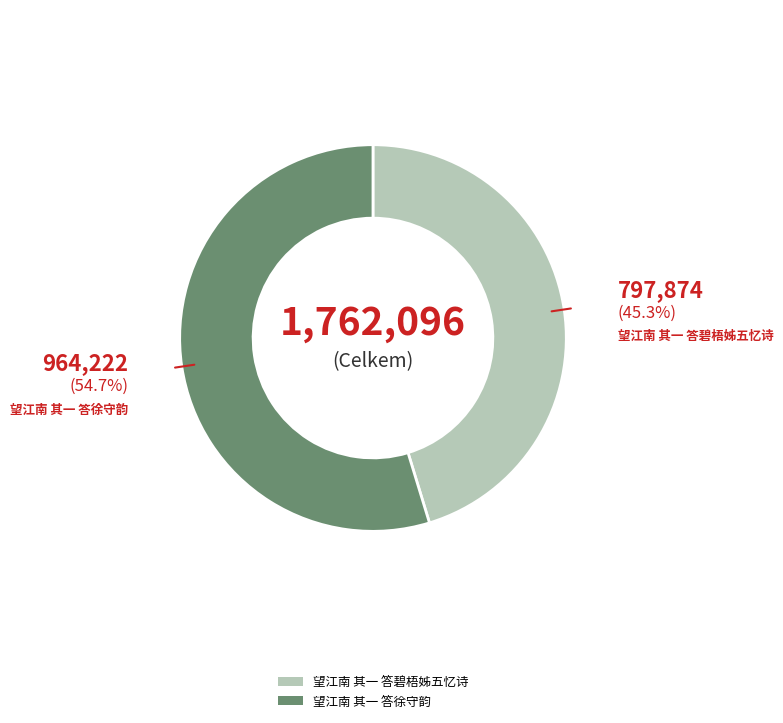

Which category has the smallest portion of the pie?

望江南 其一 答碧梧姊五忆诗